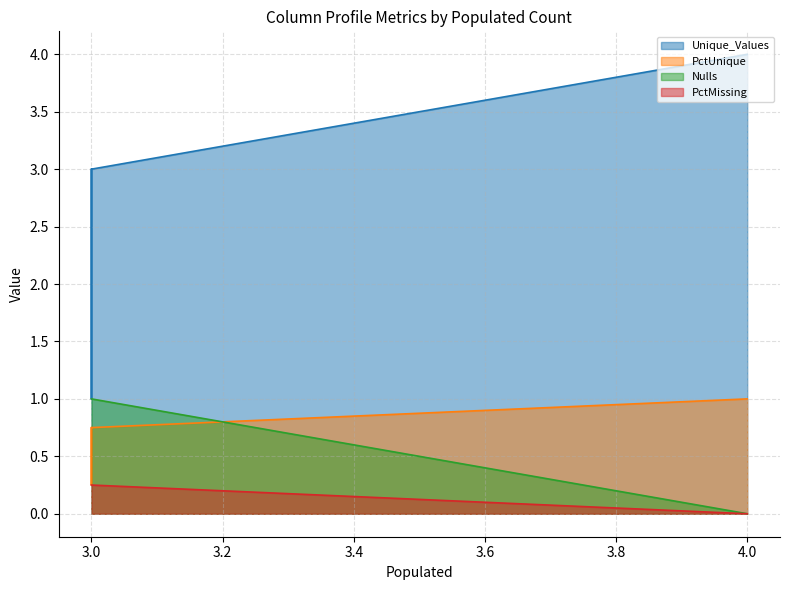

Which category has the highest value in the Unique_Values series?

4